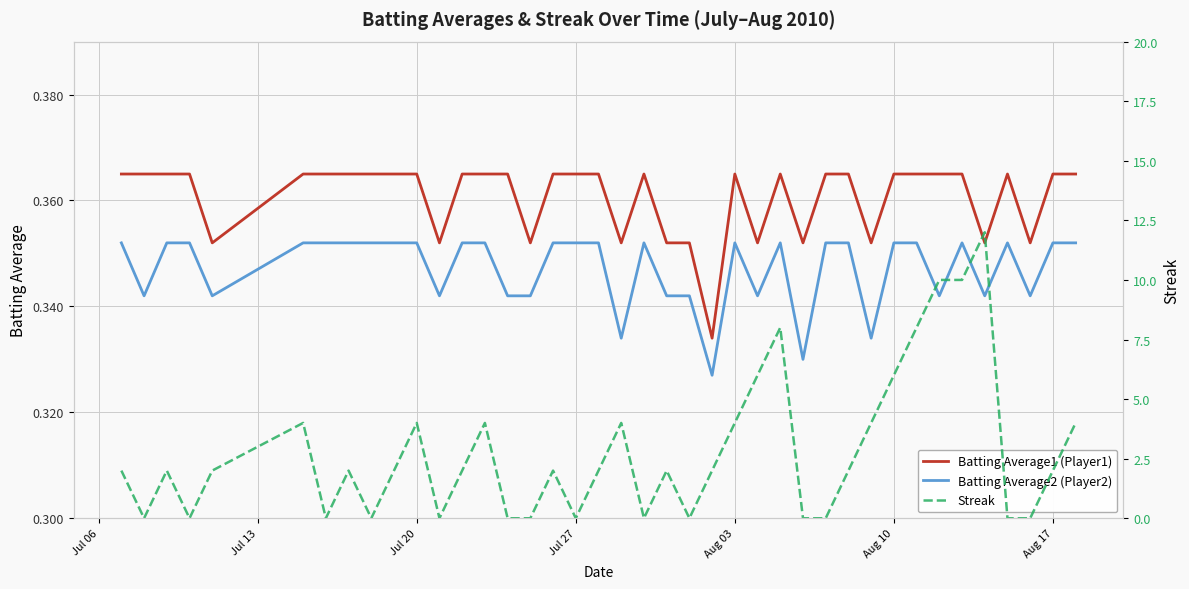

The value of Batting Average1 (Player1) at Aug 17 is 0.5. True or false?

False